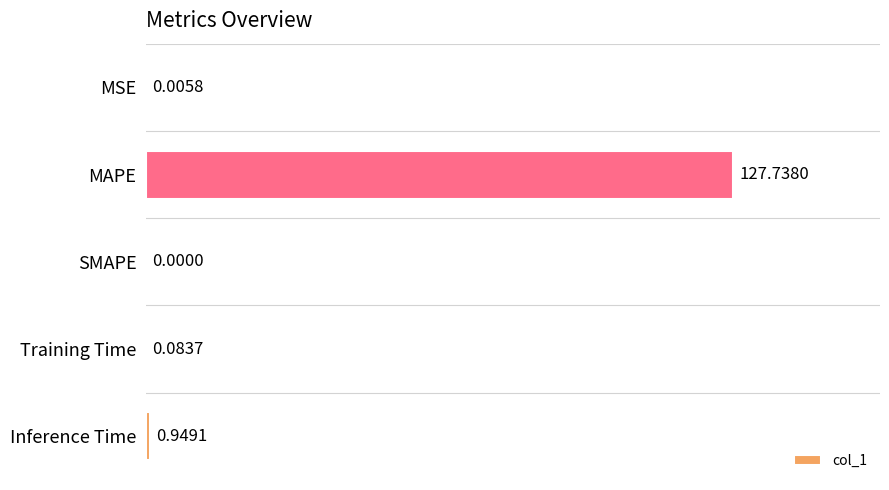

What is the change in value from MSE to MAPE?

+127.7